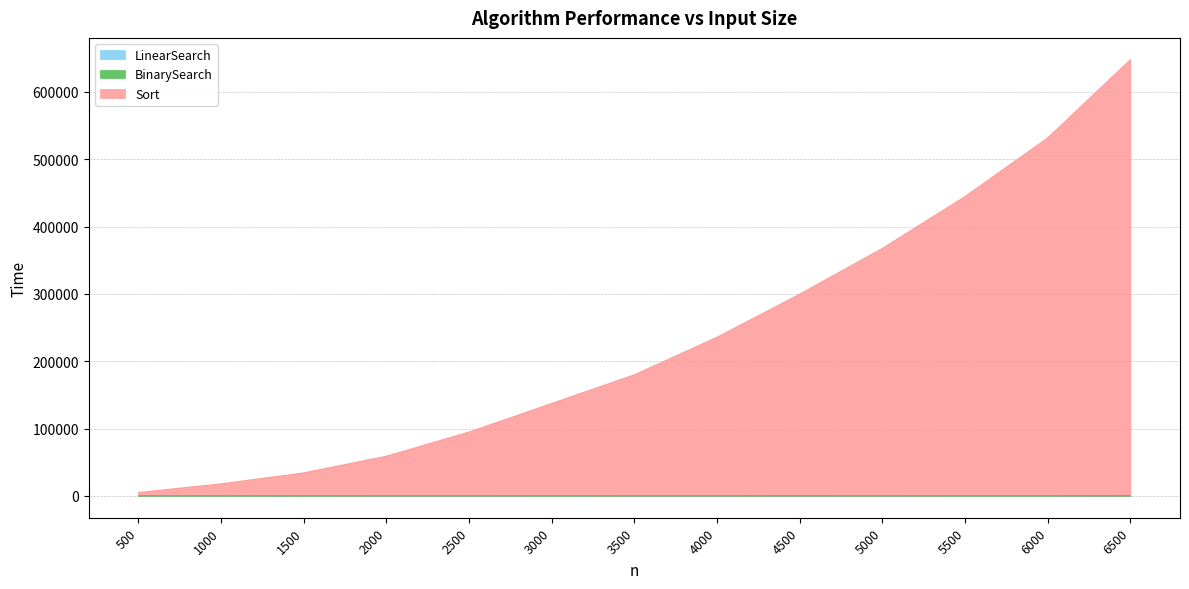

At which category is the sum across all series the highest?

6500